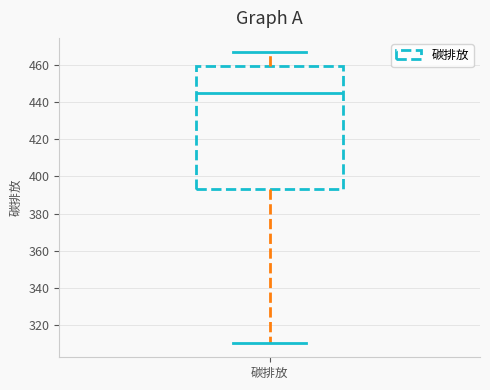

Read this box plot against the y-axis: the position of the median line, the range covered by the box, and the ends of both whiskers. The values are not printed on the chart, so give them approximately, as read against the axis.

median 444, box 394 to 460, whiskers 310 to 466